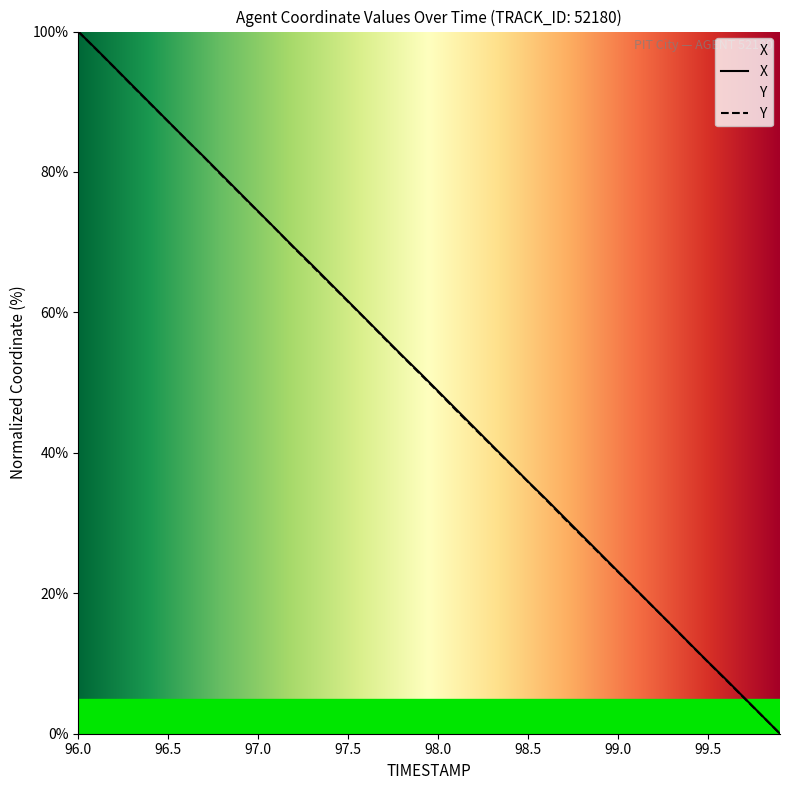

Is it true that Y equals 14.3 at 97.5?

False